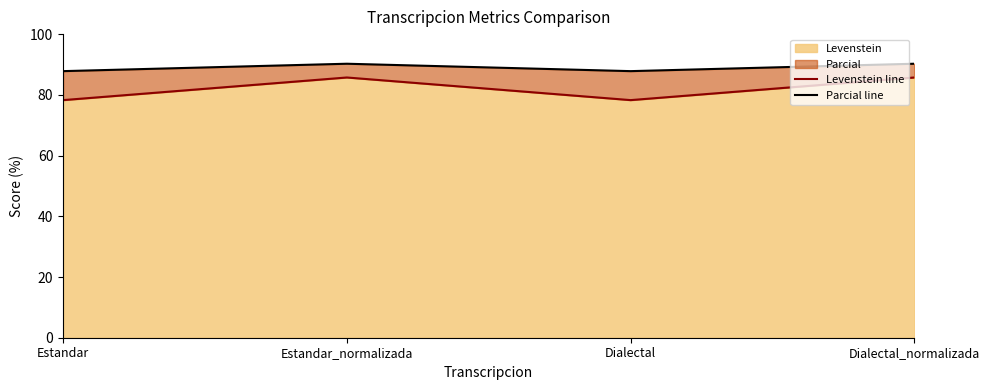

What is the sum of all Levenstein line values?

328.0